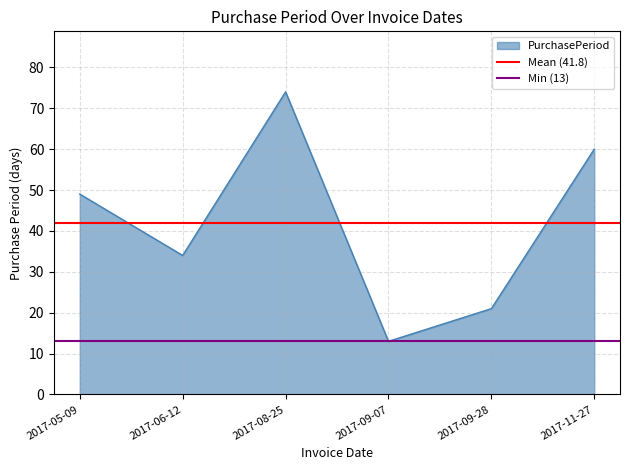

How many lines are shown in the chart?

2